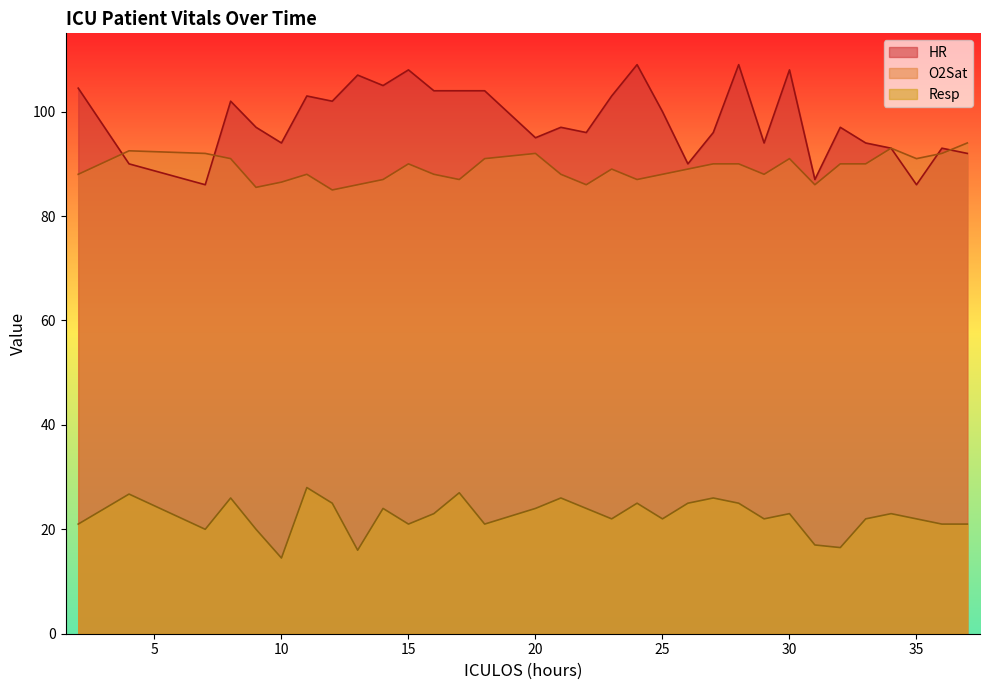

What is the value of the Resp point at the 6th from the left?

14.5